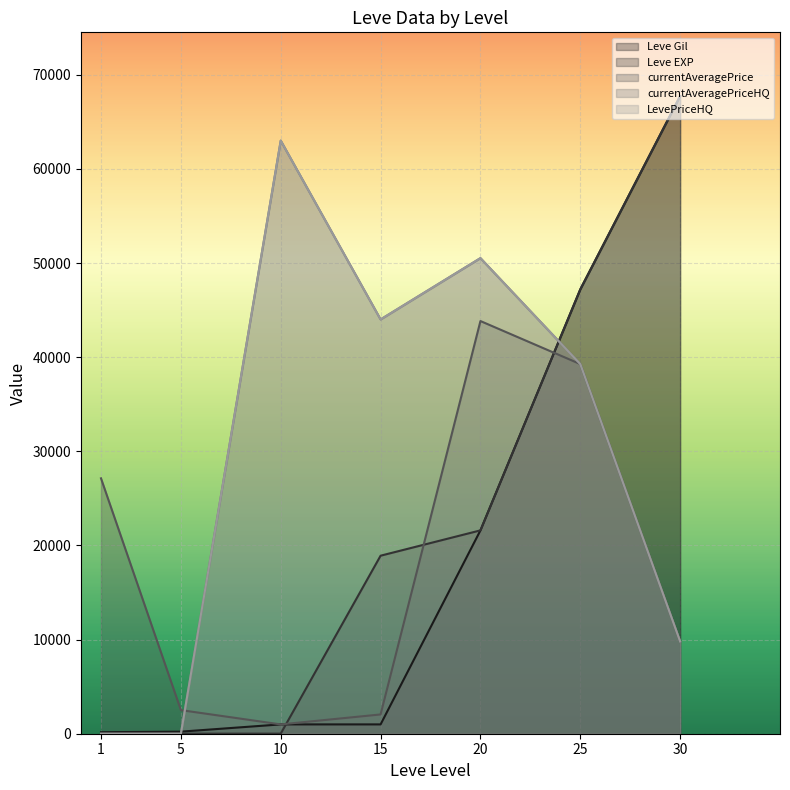

What is the difference between the maximum and second lowest values in the currentAveragePriceHQ series?

63000